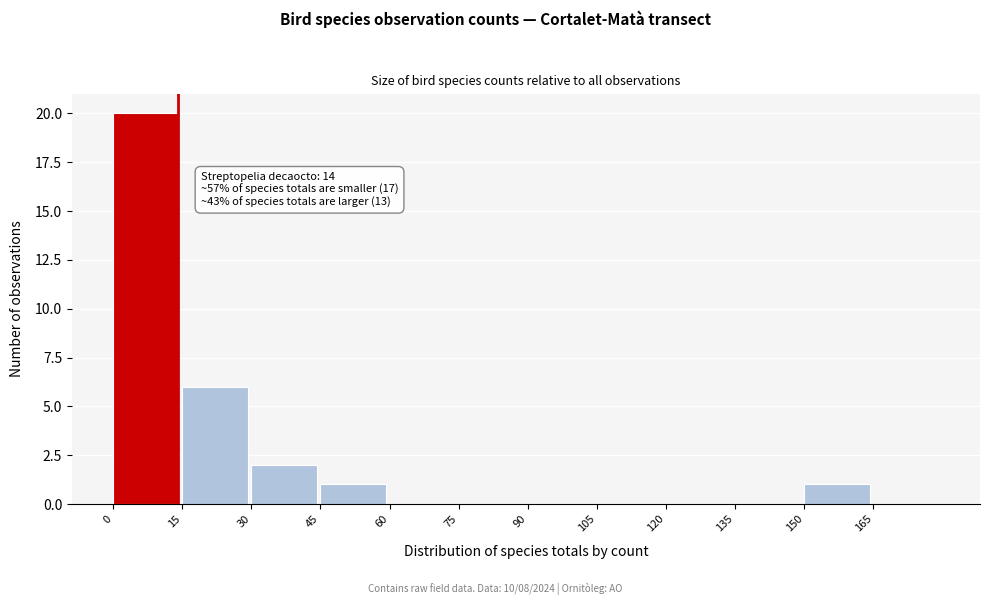

Which range on the x-axis has the tallest bar?

0 to 15